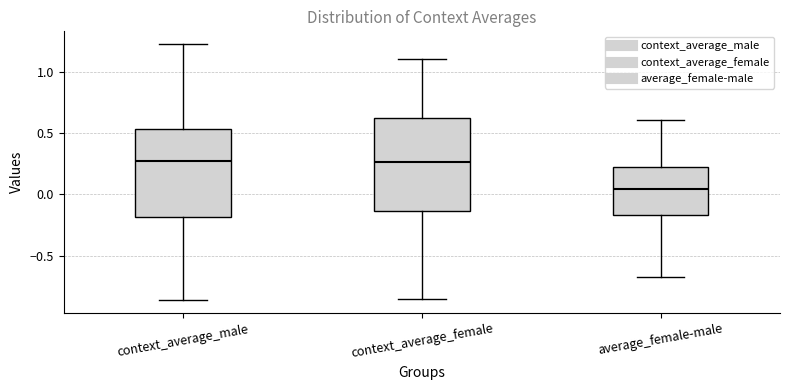

Where is the lower edge of the box for context_average_female on the y-axis? The values are not printed on the chart, so give them approximately, as read against the axis.

-0.15